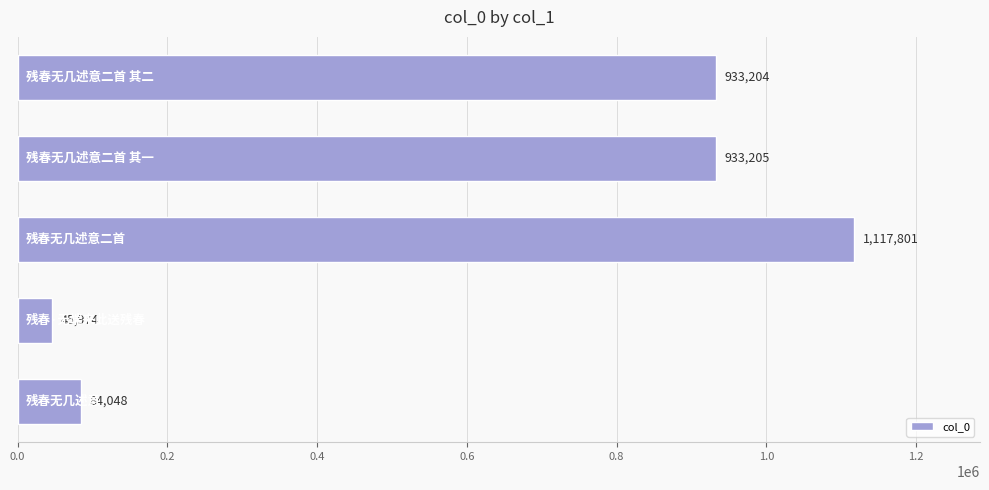

What is the greatest value displayed?

1117801